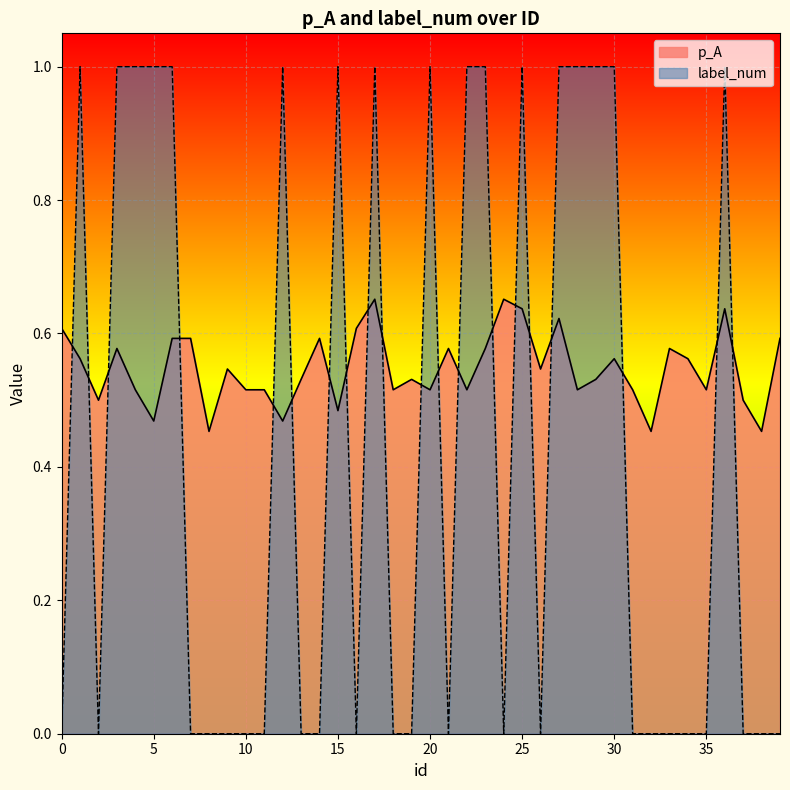

In label_num, how many points are higher than both neighbors (excluding endpoints)?

7